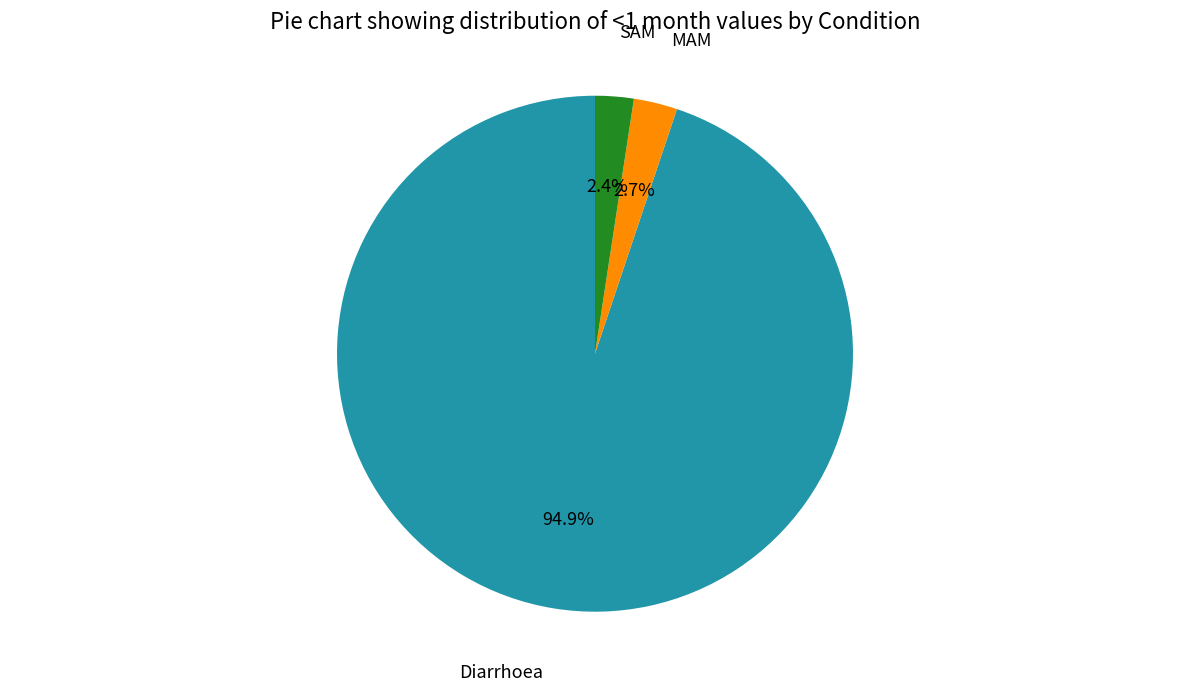

Does any single category account for the majority?

Yes